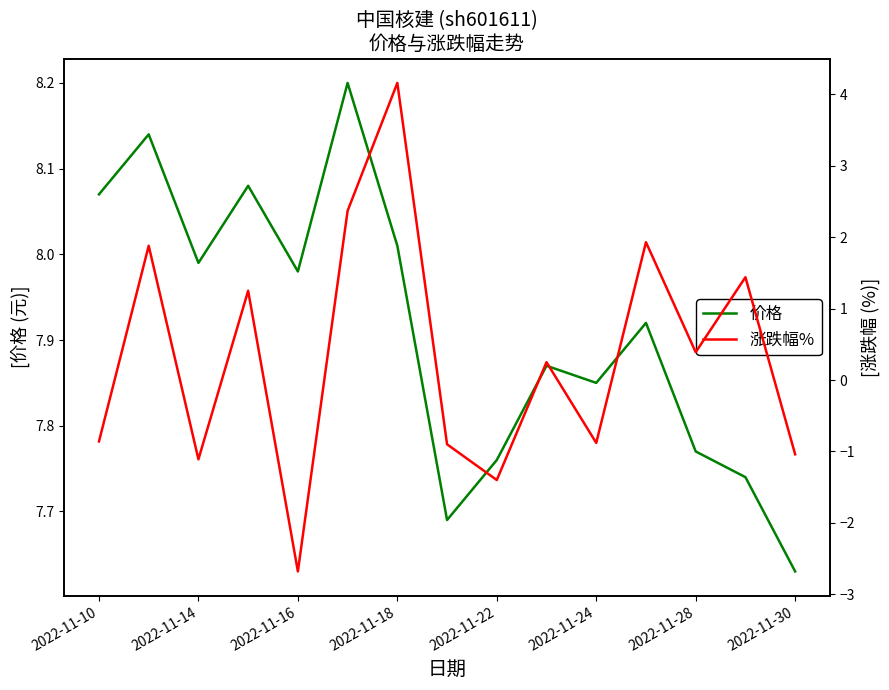

At which label does 价格 reach its minimum?

2022-11-30